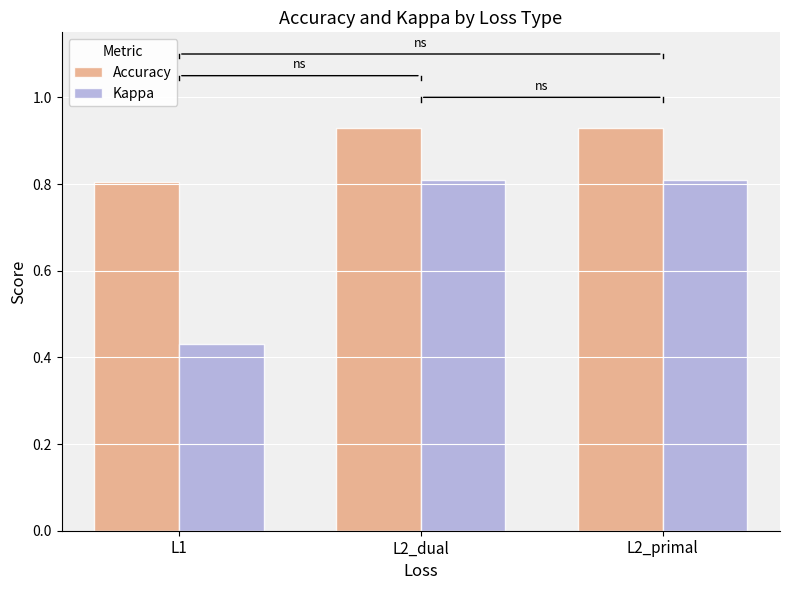

Is it true that Kappa equals 1.1 at L2_dual?

False